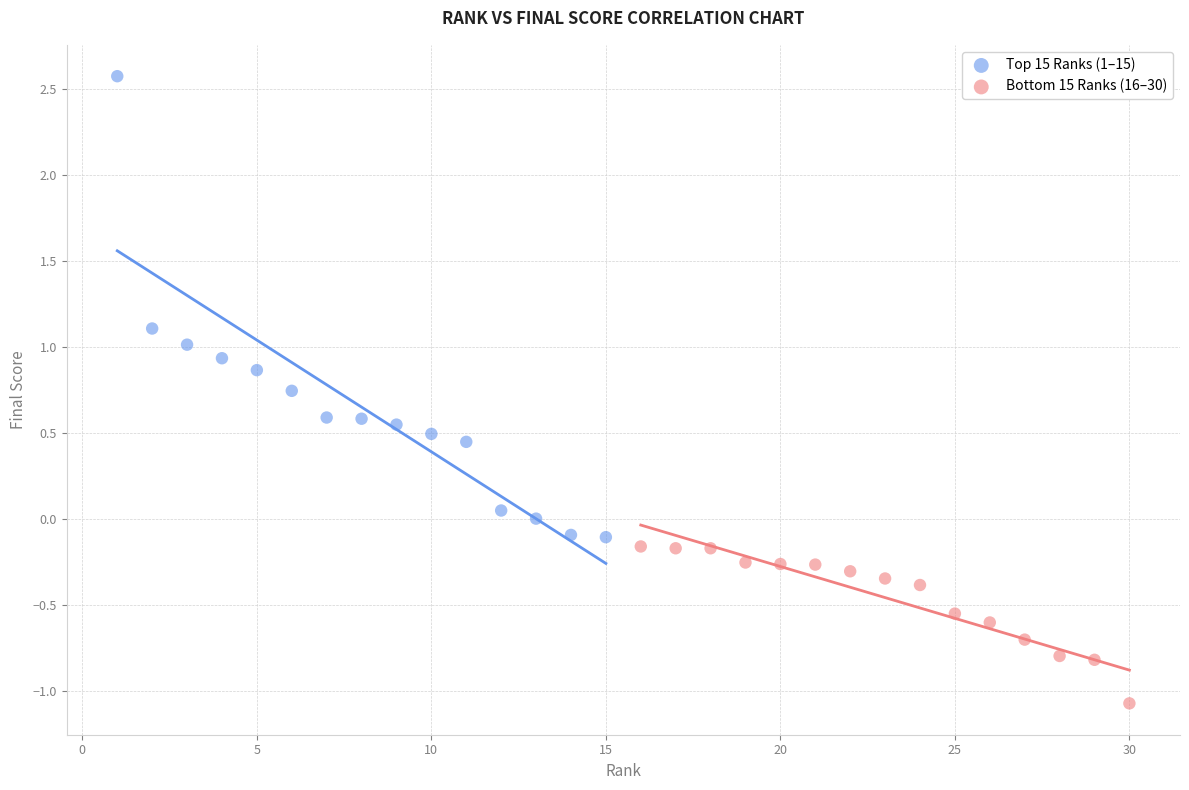

Which series reaches the maximum Y coordinate?

Top 15 Ranks (1–15)